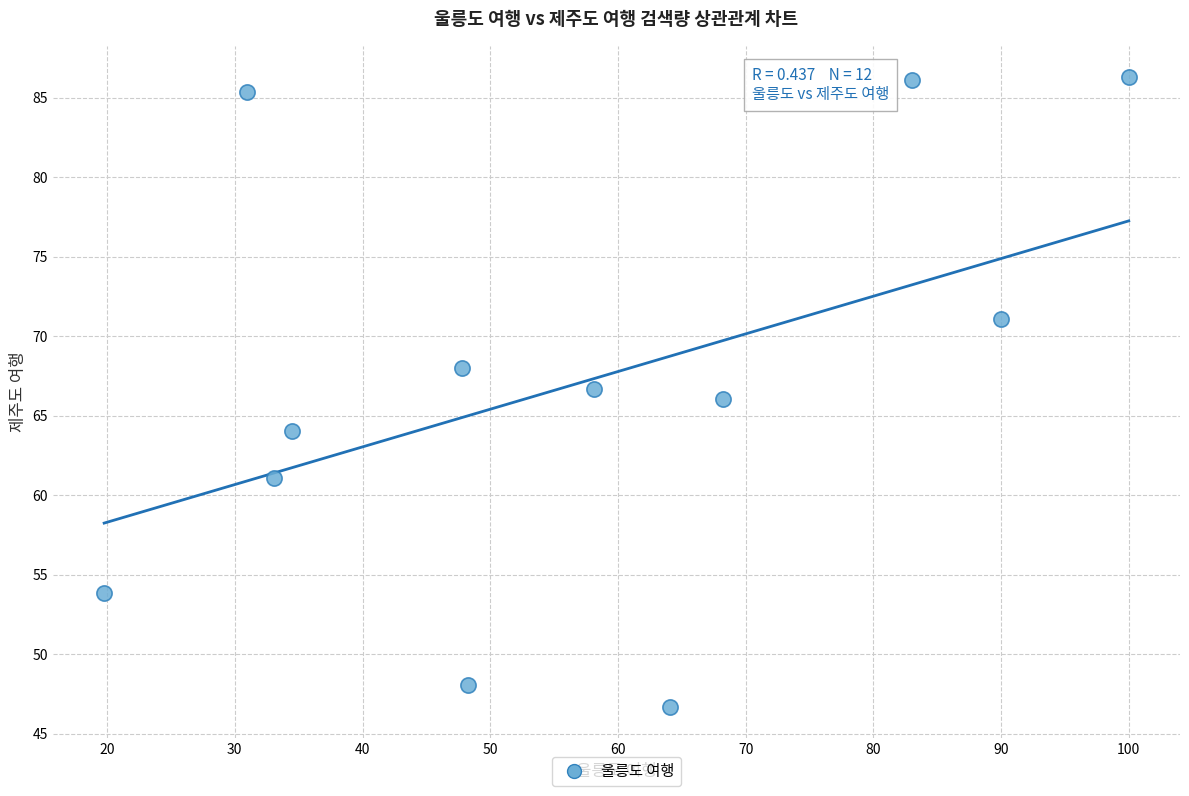

What is the range of X values (max minus min)?

80.2